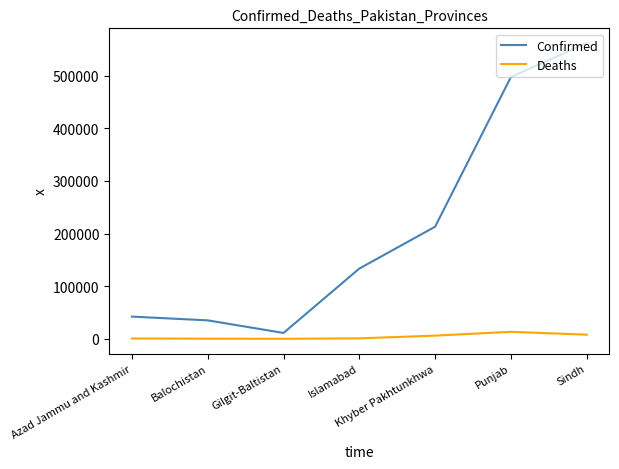

Count the number of categories in the chart.

7